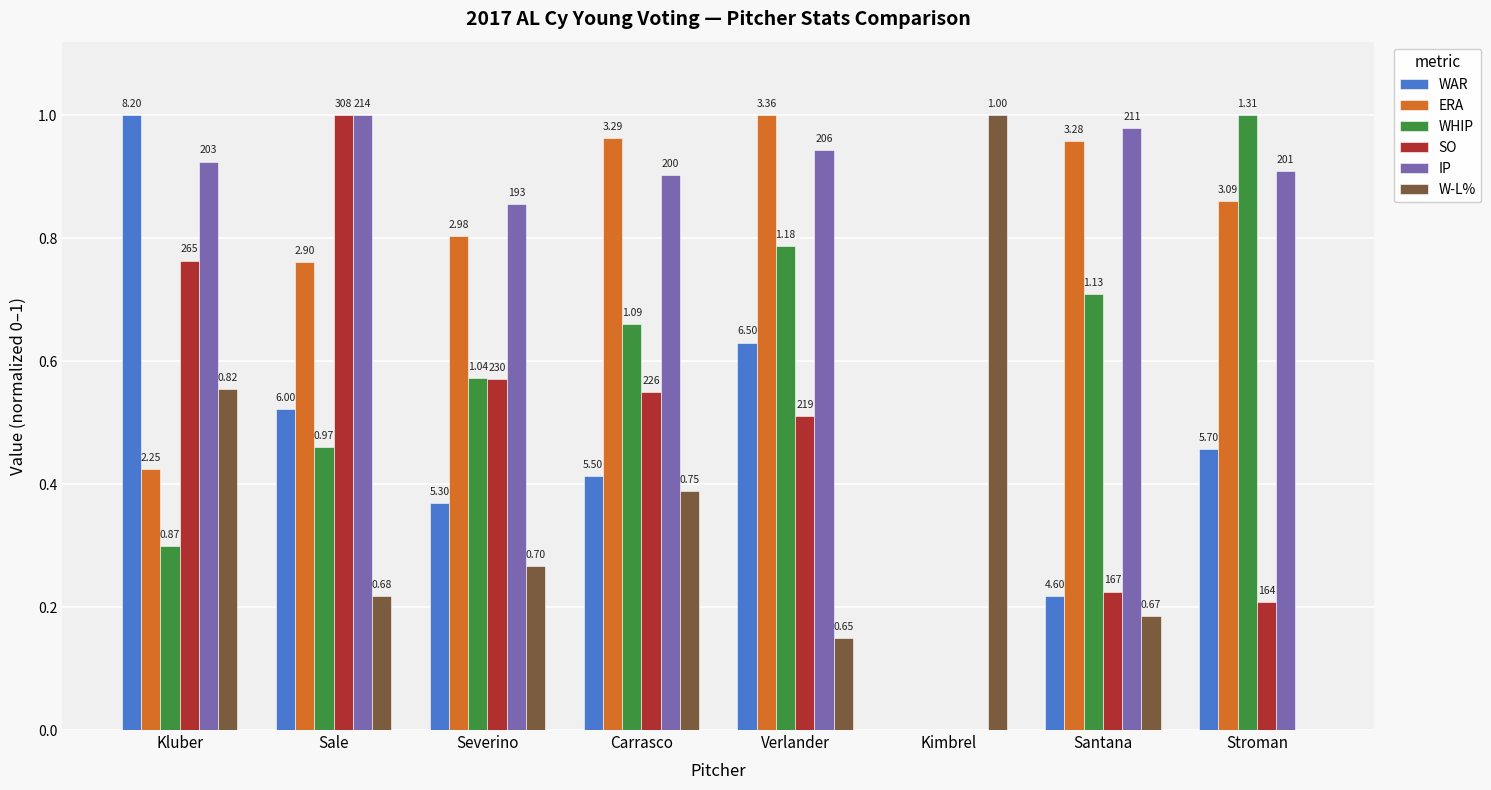

What is the maximum value for W-L%?

1.0